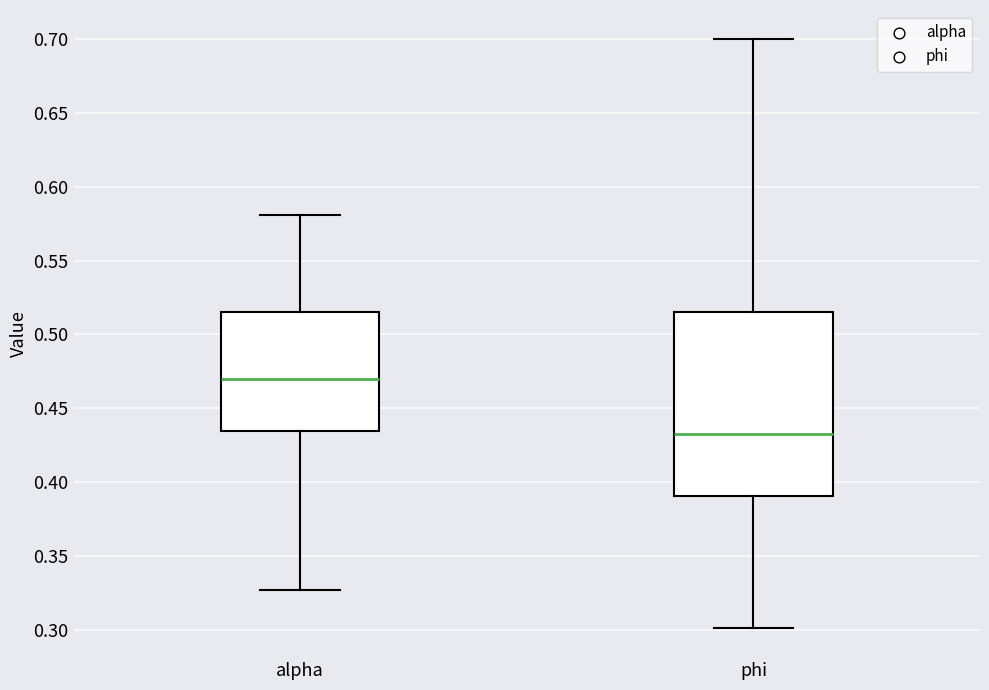

Which box has the highest median line?

alpha